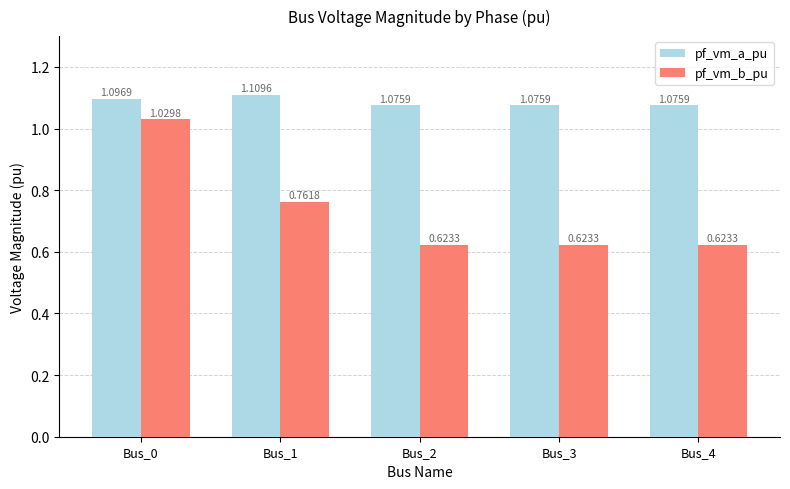

Which series changed the most between Bus_0 and Bus_1?

pf_vm_b_pu